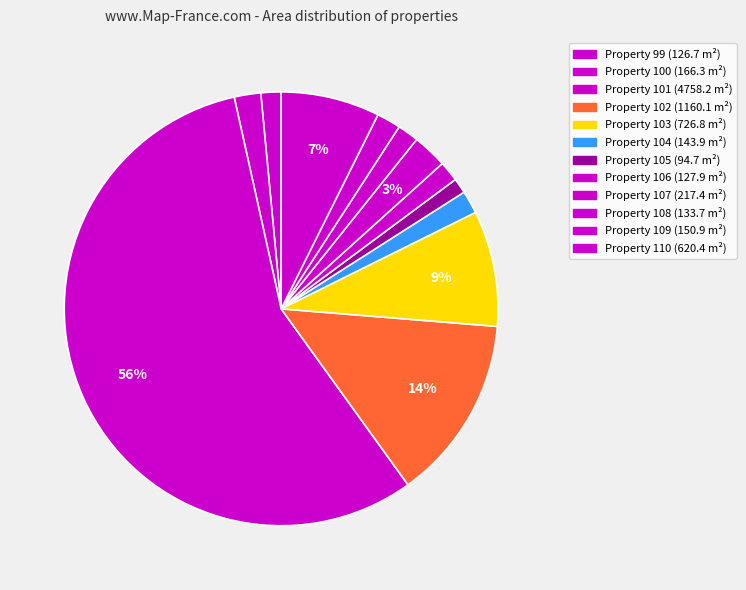

How many segments does this pie chart have?

12